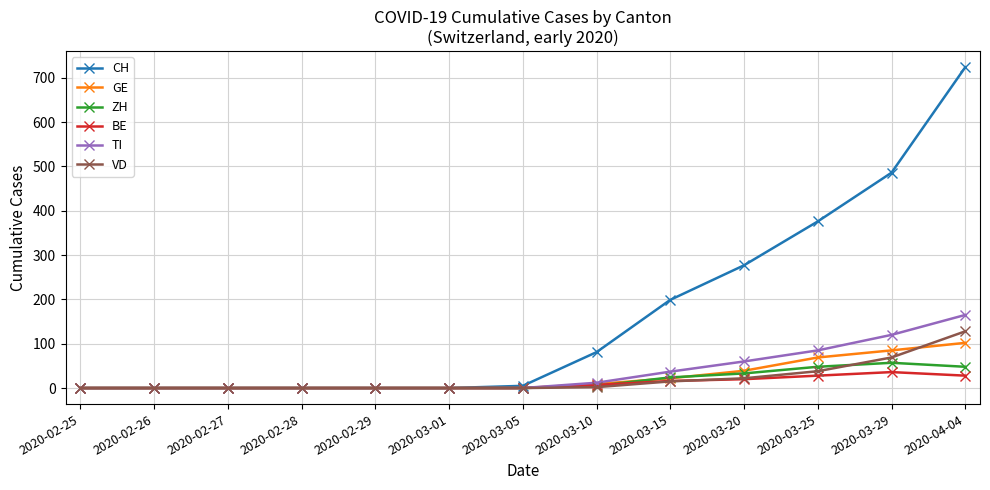

Is the value of TI at 2020-03-05 greater than the value of VD at 2020-04-04?

No